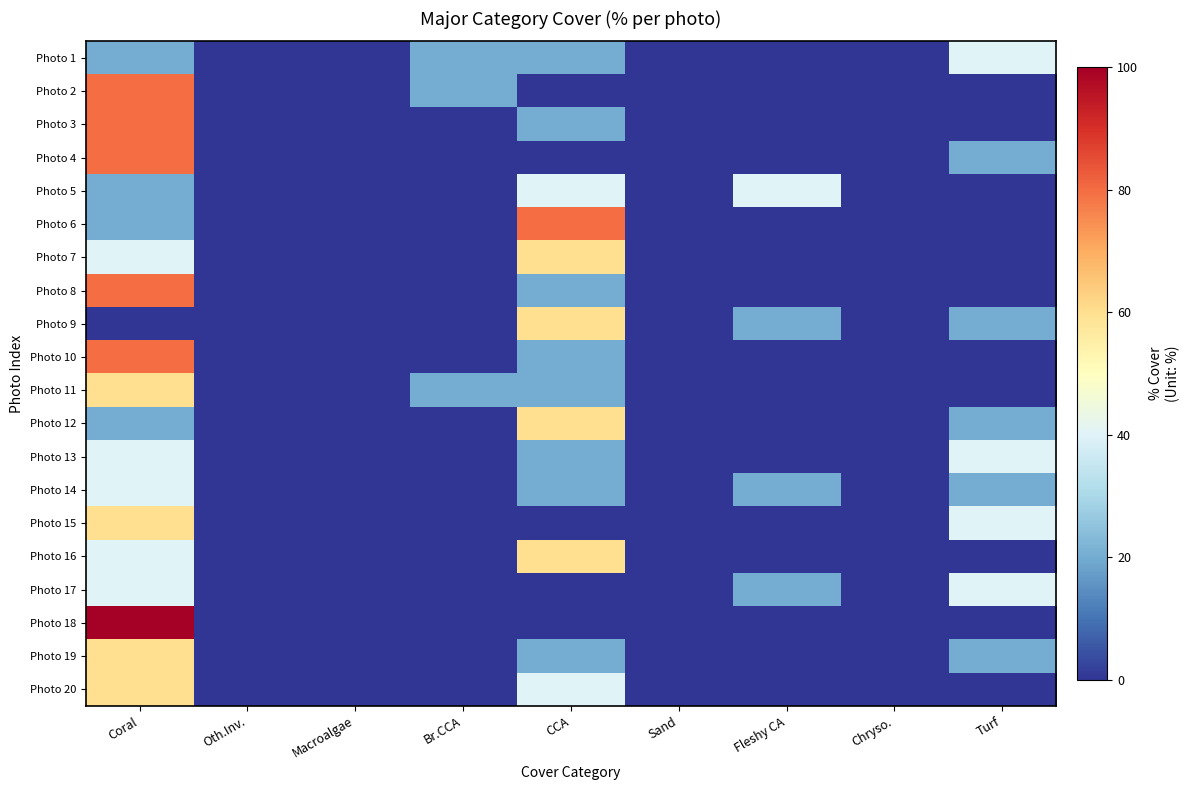

Reading left to right, transcribe all the data shown in this chart.

Photo 1: Coral=20	Oth.Inv.=0	Macroalgae=0	Br.CCA=20	CCA=20	Sand=0	Fleshy CA=0	Chryso.=0	Turf=40
Photo 2: Coral=80	Oth.Inv.=0	Macroalgae=0	Br.CCA=20	CCA=0	Sand=0	Fleshy CA=0	Chryso.=0	Turf=0
Photo 3: Coral=80	Oth.Inv.=0	Macroalgae=0	Br.CCA=0	CCA=20	Sand=0	Fleshy CA=0	Chryso.=0	Turf=0
Photo 4: Coral=80	Oth.Inv.=0	Macroalgae=0	Br.CCA=0	CCA=0	Sand=0	Fleshy CA=0	Chryso.=0	Turf=20
Photo 5: Coral=20	Oth.Inv.=0	Macroalgae=0	Br.CCA=0	CCA=40	Sand=0	Fleshy CA=40	Chryso.=0	Turf=0
Photo 6: Coral=20	Oth.Inv.=0	Macroalgae=0	Br.CCA=0	CCA=80	Sand=0	Fleshy CA=0	Chryso.=0	Turf=0
Photo 7: Coral=40	Oth.Inv.=0	Macroalgae=0	Br.CCA=0	CCA=60	Sand=0	Fleshy CA=0	Chryso.=0	Turf=0
Photo 8: Coral=80	Oth.Inv.=0	Macroalgae=0	Br.CCA=0	CCA=20	Sand=0	Fleshy CA=0	Chryso.=0	Turf=0
Photo 9: Coral=0	Oth.Inv.=0	Macroalgae=0	Br.CCA=0	CCA=60	Sand=0	Fleshy CA=20	Chryso.=0	Turf=20
Photo 10: Coral=80	Oth.Inv.=0	Macroalgae=0	Br.CCA=0	CCA=20	Sand=0	Fleshy CA=0	Chryso.=0	Turf=0
Photo 11: Coral=60	Oth.Inv.=0	Macroalgae=0	Br.CCA=20	CCA=20	Sand=0	Fleshy CA=0	Chryso.=0	Turf=0
Photo 12: Coral=20	Oth.Inv.=0	Macroalgae=0	Br.CCA=0	CCA=60	Sand=0	Fleshy CA=0	Chryso.=0	Turf=20
Photo 13: Coral=40	Oth.Inv.=0	Macroalgae=0	Br.CCA=0	CCA=20	Sand=0	Fleshy CA=0	Chryso.=0	Turf=40
Photo 14: Coral=40	Oth.Inv.=0	Macroalgae=0	Br.CCA=0	CCA=20	Sand=0	Fleshy CA=20	Chryso.=0	Turf=20
Photo 15: Coral=60	Oth.Inv.=0	Macroalgae=0	Br.CCA=0	CCA=0	Sand=0	Fleshy CA=0	Chryso.=0	Turf=40
Photo 16: Coral=40	Oth.Inv.=0	Macroalgae=0	Br.CCA=0	CCA=60	Sand=0	Fleshy CA=0	Chryso.=0	Turf=0
Photo 17: Coral=40	Oth.Inv.=0	Macroalgae=0	Br.CCA=0	CCA=0	Sand=0	Fleshy CA=20	Chryso.=0	Turf=40
Photo 18: Coral=100	Oth.Inv.=0	Macroalgae=0	Br.CCA=0	CCA=0	Sand=0	Fleshy CA=0	Chryso.=0	Turf=0
Photo 19: Coral=60	Oth.Inv.=0	Macroalgae=0	Br.CCA=0	CCA=20	Sand=0	Fleshy CA=0	Chryso.=0	Turf=20
Photo 20: Coral=60	Oth.Inv.=0	Macroalgae=0	Br.CCA=0	CCA=40	Sand=0	Fleshy CA=0	Chryso.=0	Turf=0